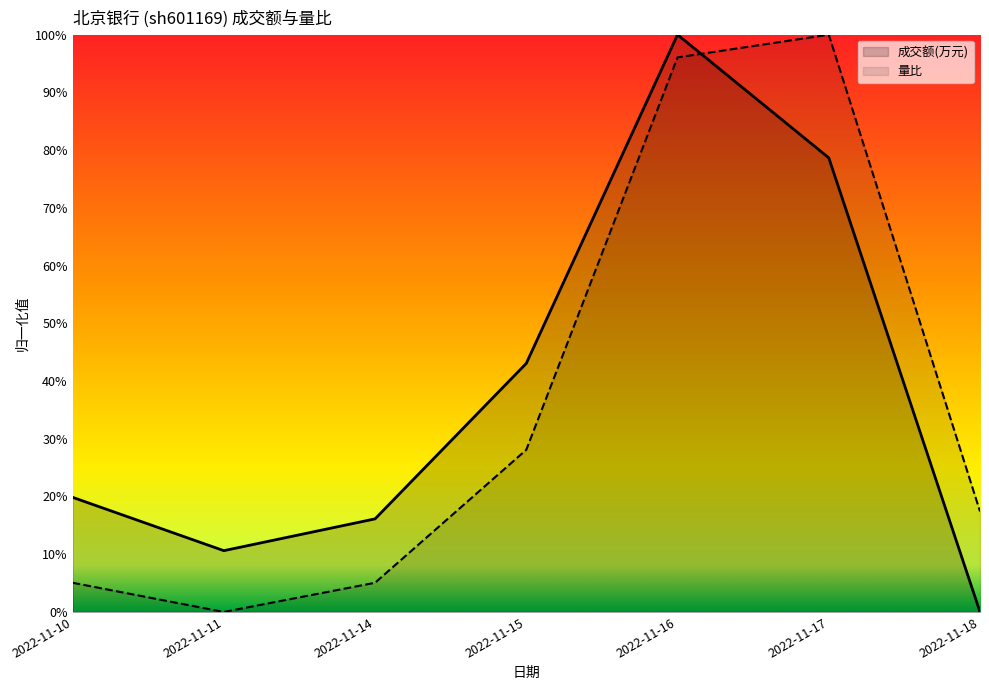

True or false: 成交额(万元) and 量比 cross at least once.

True